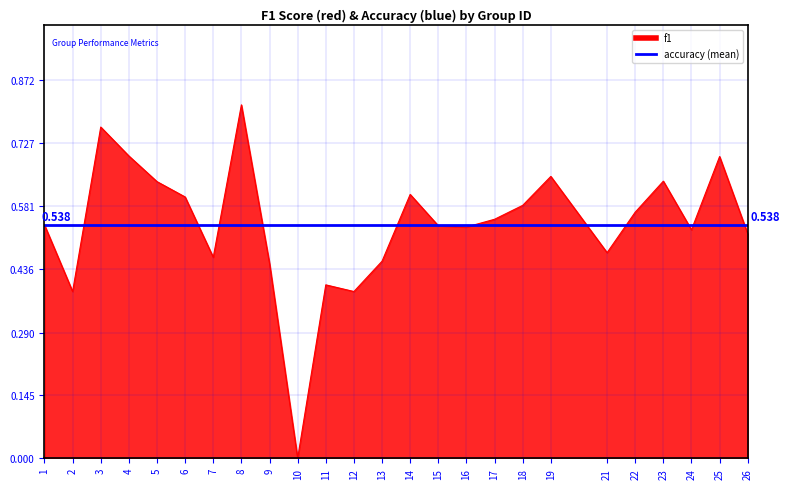

Where is the first local minimum?

2